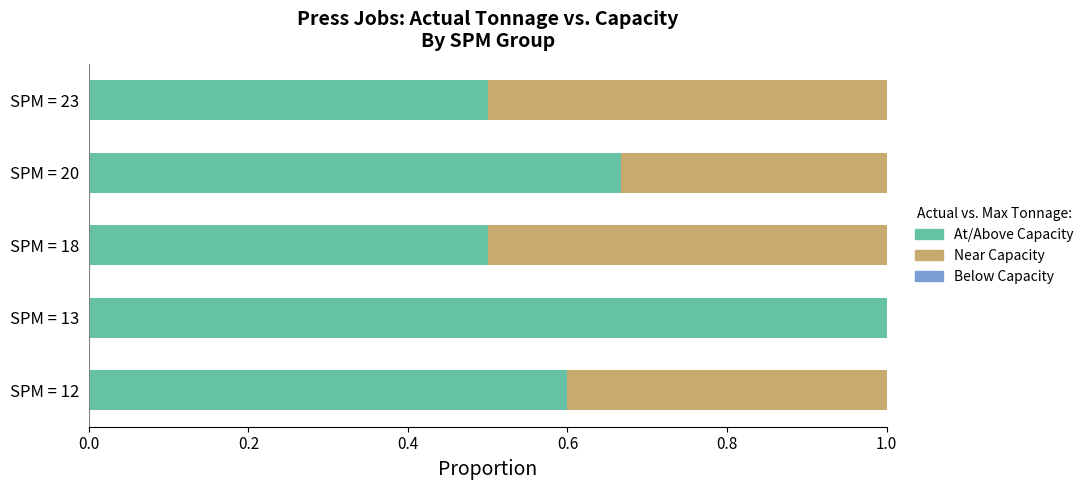

What is the highest value of the At/Above Capacity series?

1.0